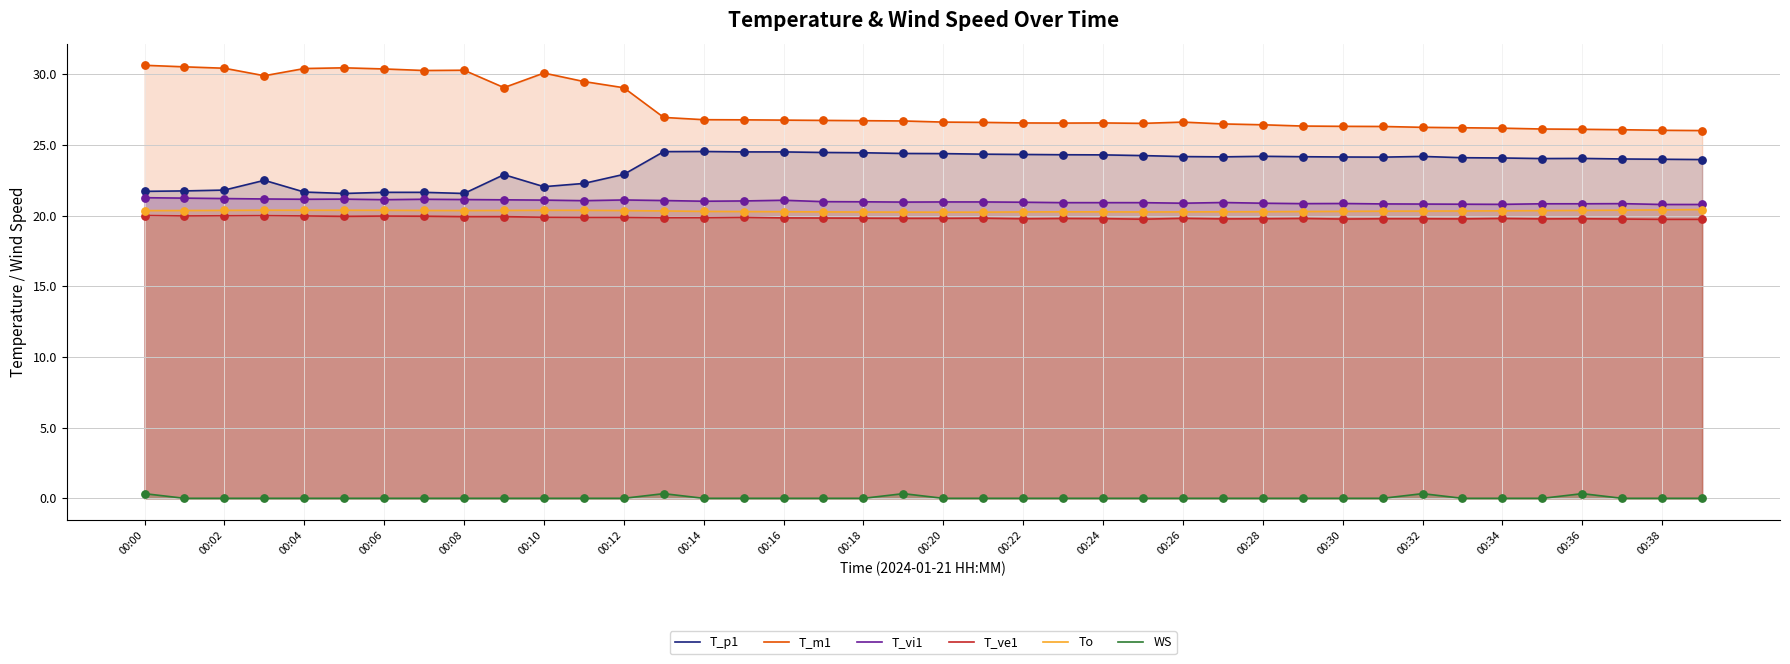

Which series has the largest total across all categories?

T_m1